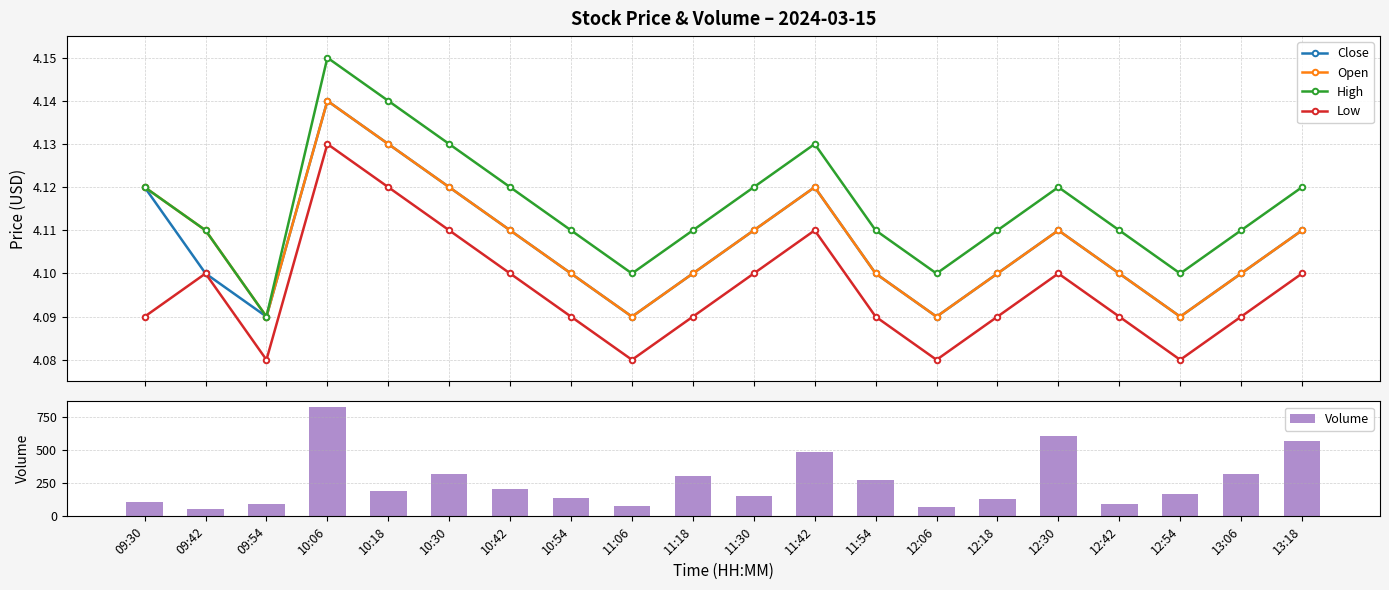

Reading left to right, list all the values displayed in this chart.

Close: 09:30=4.1	09:42=4.1	09:54=4.1	10:06=4.1	10:18=4.1	10:30=4.1	10:42=4.1	10:54=4.1	11:06=4.1	11:18=4.1	11:30=4.1	11:42=4.1	11:54=4.1	12:06=4.1	12:18=4.1	12:30=4.1	12:42=4.1	12:54=4.1	13:06=4.1	13:18=4.1
Open: 09:30=4.1	09:42=4.1	09:54=4.1	10:06=4.1	10:18=4.1	10:30=4.1	10:42=4.1	10:54=4.1	11:06=4.1	11:18=4.1	11:30=4.1	11:42=4.1	11:54=4.1	12:06=4.1	12:18=4.1	12:30=4.1	12:42=4.1	12:54=4.1	13:06=4.1	13:18=4.1
High: 09:30=4.1	09:42=4.1	09:54=4.1	10:06=4.2	10:18=4.1	10:30=4.1	10:42=4.1	10:54=4.1	11:06=4.1	11:18=4.1	11:30=4.1	11:42=4.1	11:54=4.1	12:06=4.1	12:18=4.1	12:30=4.1	12:42=4.1	12:54=4.1	13:06=4.1	13:18=4.1
Low: 09:30=4.1	09:42=4.1	09:54=4.1	10:06=4.1	10:18=4.1	10:30=4.1	10:42=4.1	10:54=4.1	11:06=4.1	11:18=4.1	11:30=4.1	11:42=4.1	11:54=4.1	12:06=4.1	12:18=4.1	12:30=4.1	12:42=4.1	12:54=4.1	13:06=4.1	13:18=4.1
Volume: 09:30=108.0	09:42=57.0	09:54=91.0	10:06=824.0	10:18=194.0	10:30=320.0	10:42=202.0	10:54=137.0	11:06=76.0	11:18=304.0	11:30=153.0	11:42=487.0	11:54=273.0	12:06=69.0	12:18=130.0	12:30=605.0	12:42=94.0	12:54=166.0	13:06=321.0	13:18=568.0